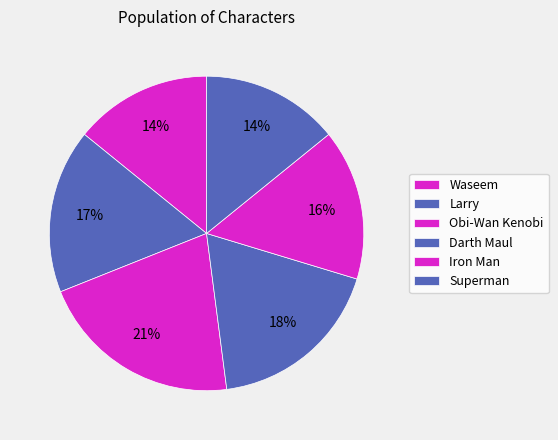

What is the smallest slice in the pie chart?

Waseem